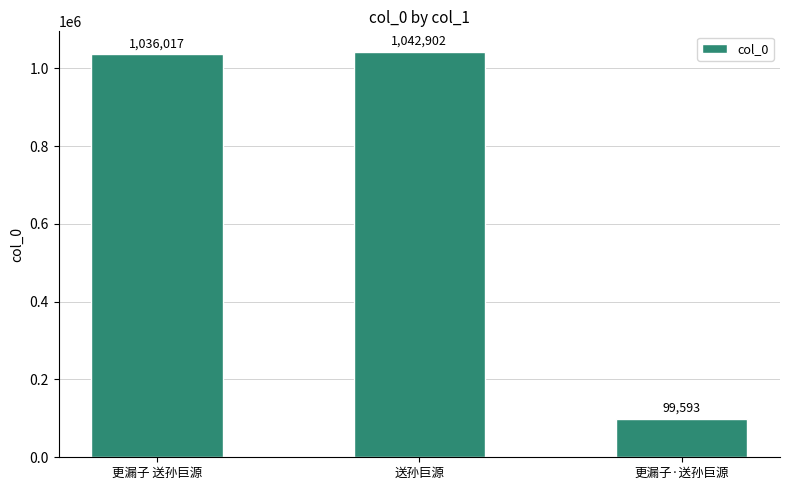

Count the number of data series in this chart.

1